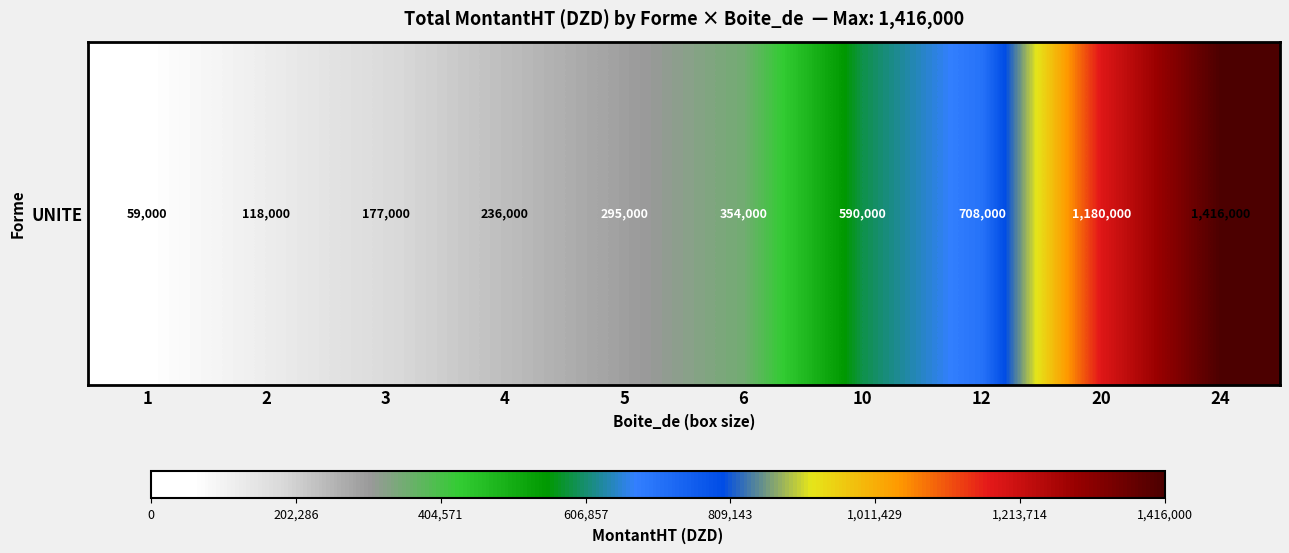

At which label is the value closest to 737500?

12